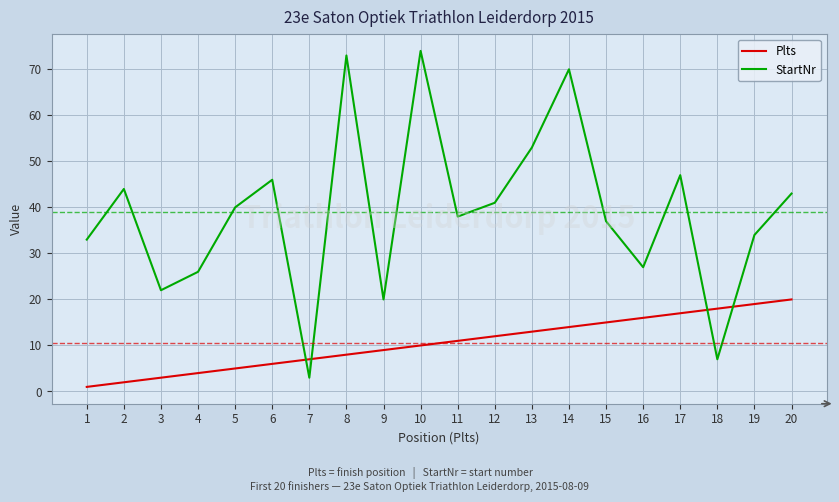

True or false: StartNr and Plts intersect in this chart.

True